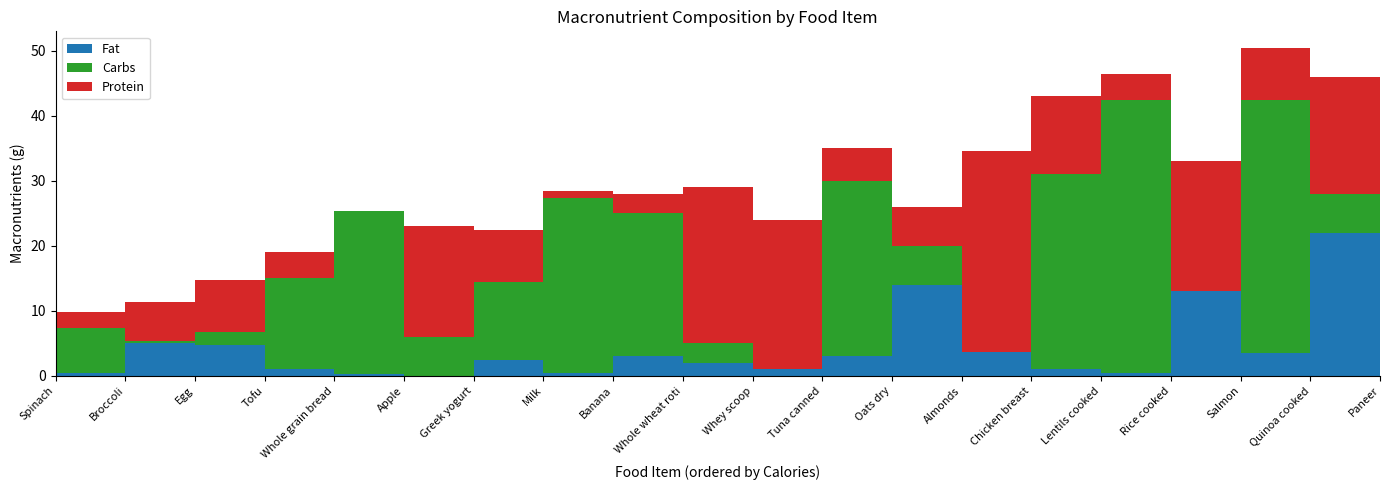

Reading left to right, what are all the values shown in this chart?

Protein: Chicken breast=31.0	Egg=6.0	Greek yogurt=17.0	Whey scoop=24.0	Almonds=6.0	Banana=1.0	Apple=0.0	Rice cooked=4.0	Quinoa cooked=8.0	Whole wheat roti=3.0	Whole grain bread=4.0	Broccoli=2.4	Spinach=2.9	Milk=8.0	Paneer=18.0	Tofu=8.0	Salmon=20.0	Tuna canned=23.0	Oats dry=5.0	Lentils cooked=12.0
Carbs: Chicken breast=0.0	Egg=0.4	Greek yogurt=6.0	Whey scoop=3.0	Almonds=6.0	Banana=27.0	Apple=25.0	Rice cooked=42.0	Quinoa cooked=39.0	Whole wheat roti=22.0	Whole grain bread=14.0	Broccoli=7.0	Spinach=3.6	Milk=12.0	Paneer=6.0	Tofu=2.0	Salmon=0.0	Tuna canned=0.0	Oats dry=27.0	Lentils cooked=30.0
Fat: Chicken breast=3.6	Egg=5.0	Greek yogurt=0.0	Whey scoop=2.0	Almonds=14.0	Banana=0.4	Apple=0.3	Rice cooked=0.4	Quinoa cooked=3.5	Whole wheat roti=3.0	Whole grain bread=1.0	Broccoli=0.4	Spinach=0.4	Milk=2.4	Paneer=22.0	Tofu=4.8	Salmon=13.0	Tuna canned=1.0	Oats dry=3.0	Lentils cooked=1.0